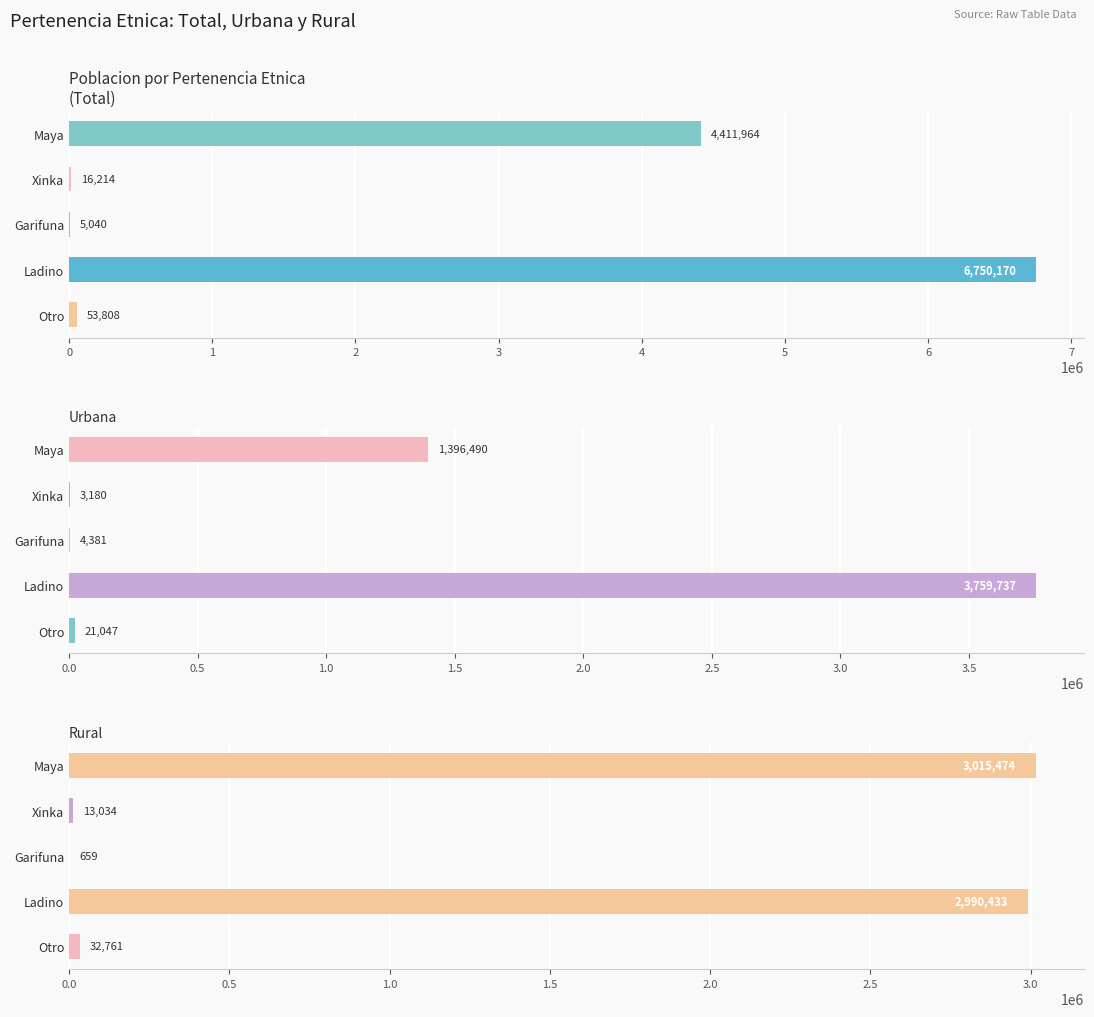

What are all the series names shown in the legend?

Total, Urbana, Rural